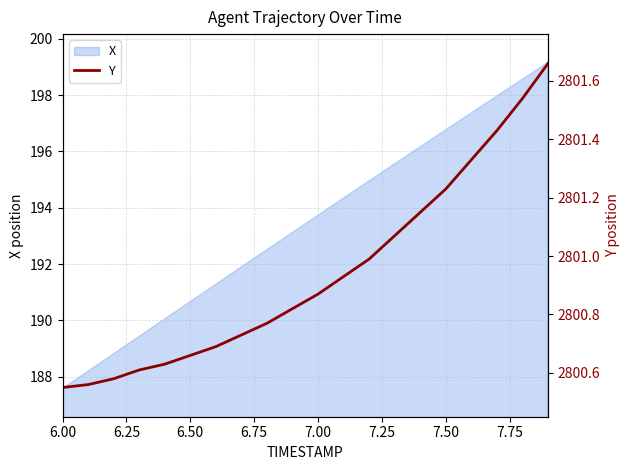

The value of X at 7.00 is 276.4. True or false?

False